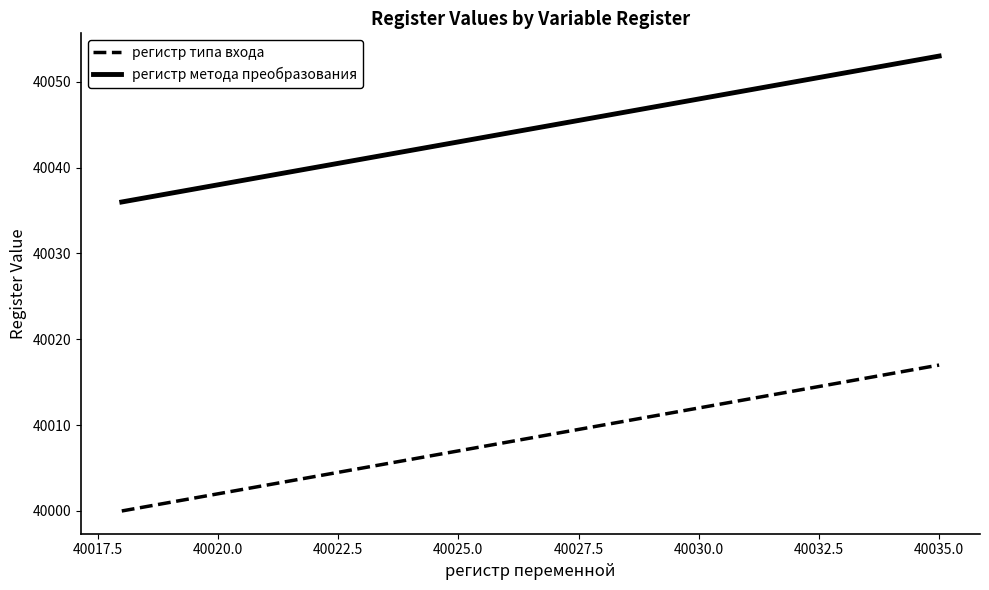

True or false: регистр типа входа has more than 0 interior local peaks.

False